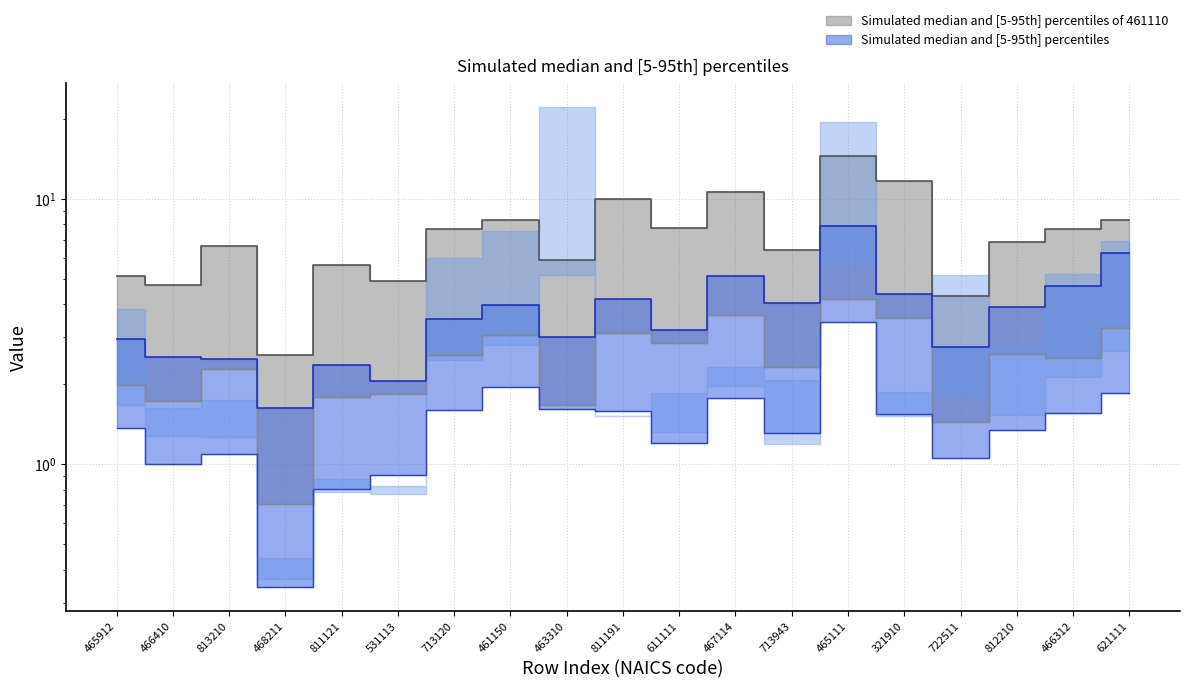

At which label is 465311 median closest to 2?

465912